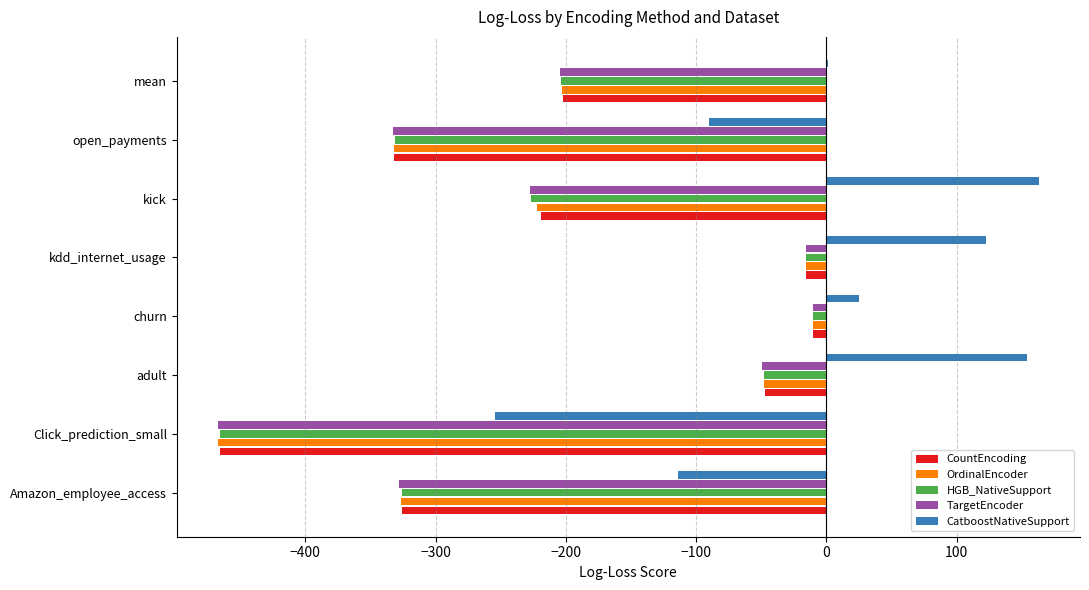

At which label is HGB_NativeSupport closest to -238?

kick